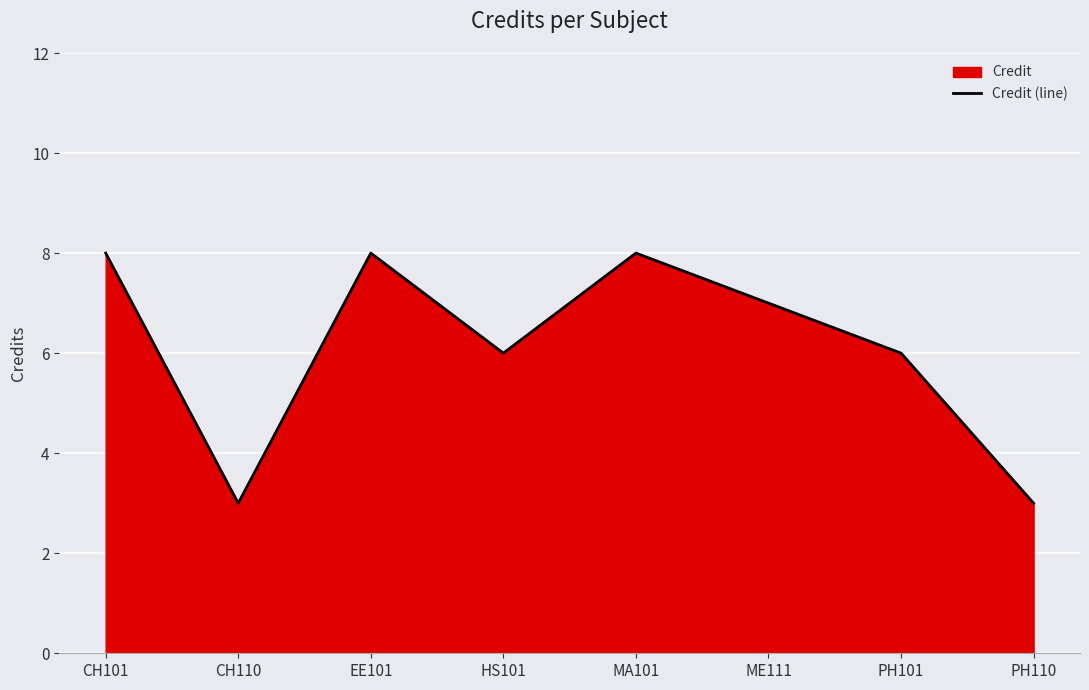

The value at EE101 is 2. True or false?

False